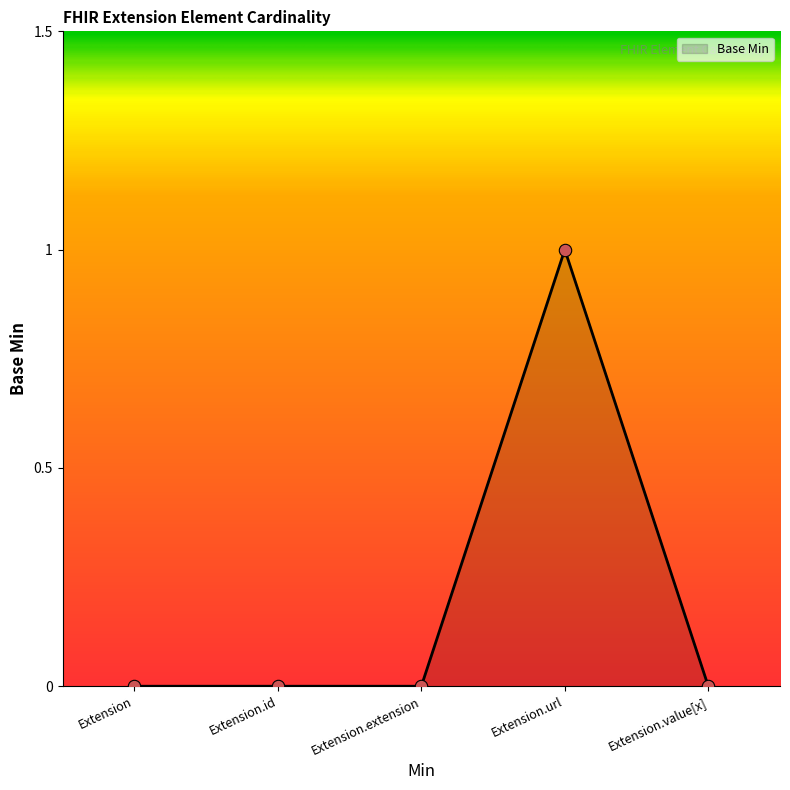

Which has a higher value, Extension or Extension.url?

Extension.url